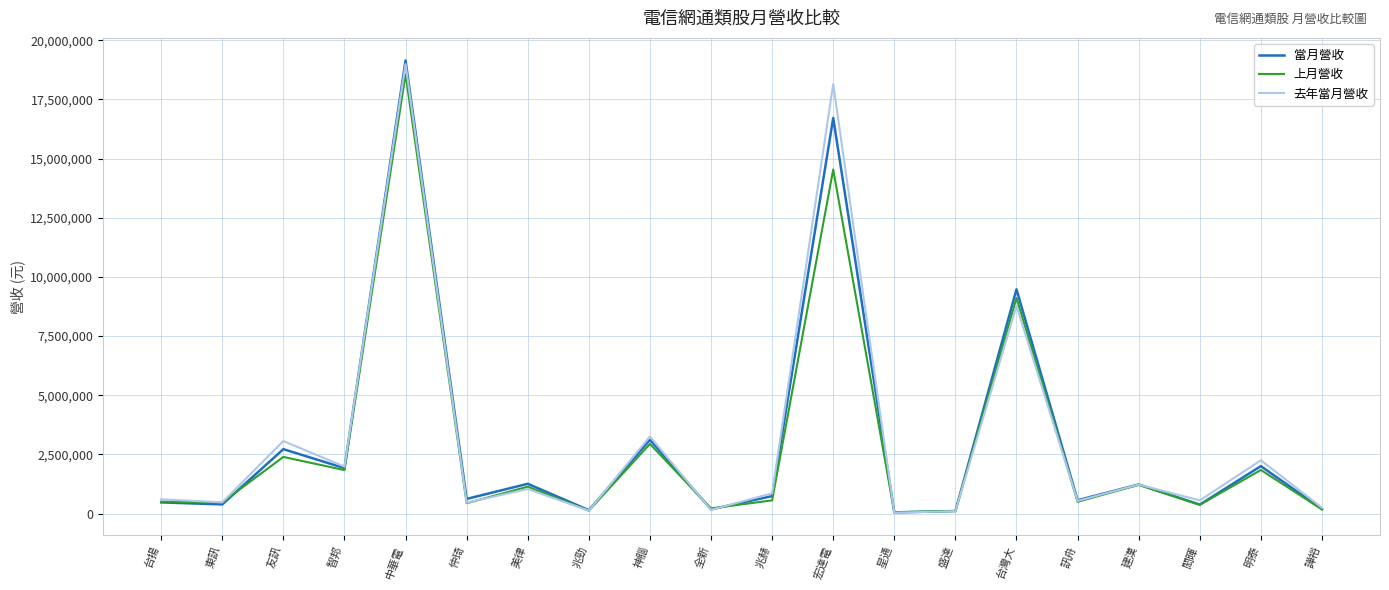

Which series has the widest spread of values?

當月營收